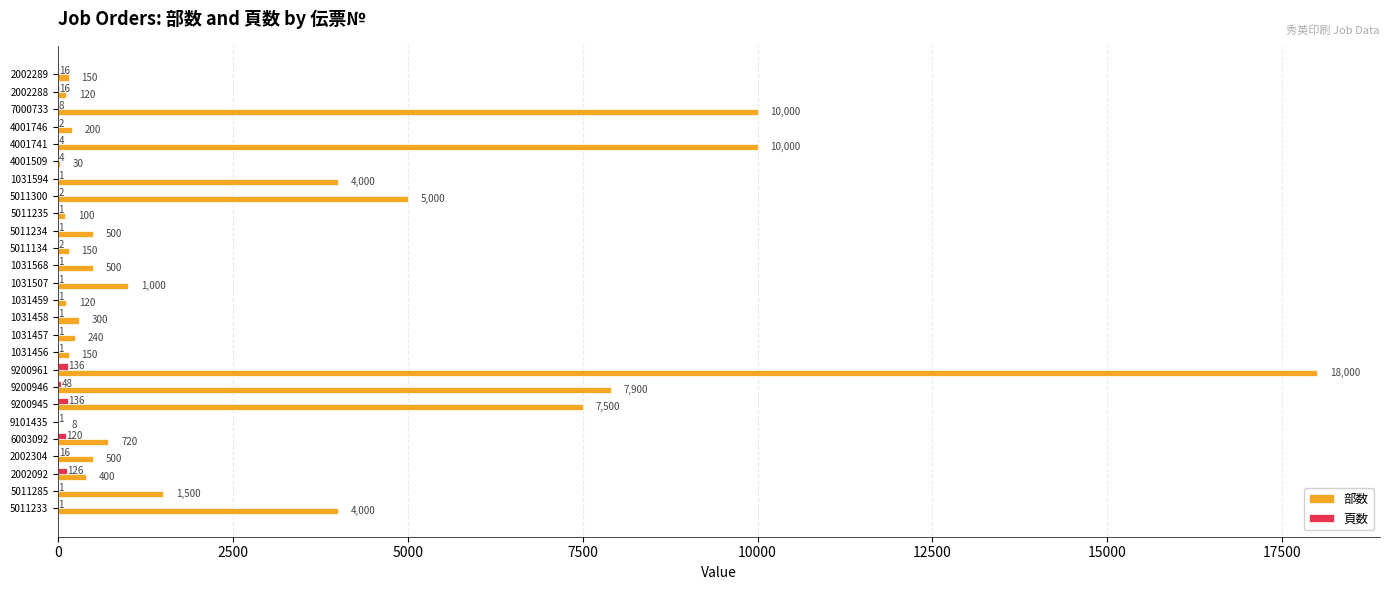

The value of 部数 at 5011300 is 5000. True or false?

True